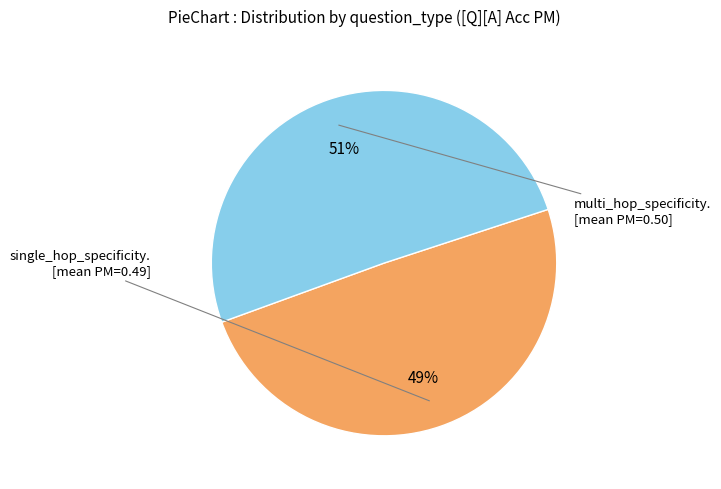

To the nearest percent, what is the average slice percentage?

50%